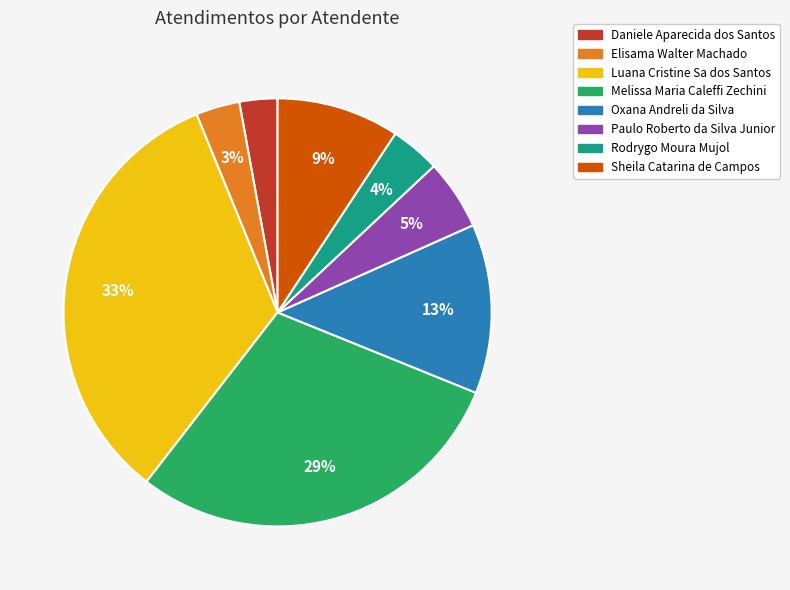

Which slice is the largest?

Luana Cristine Sa dos Santos